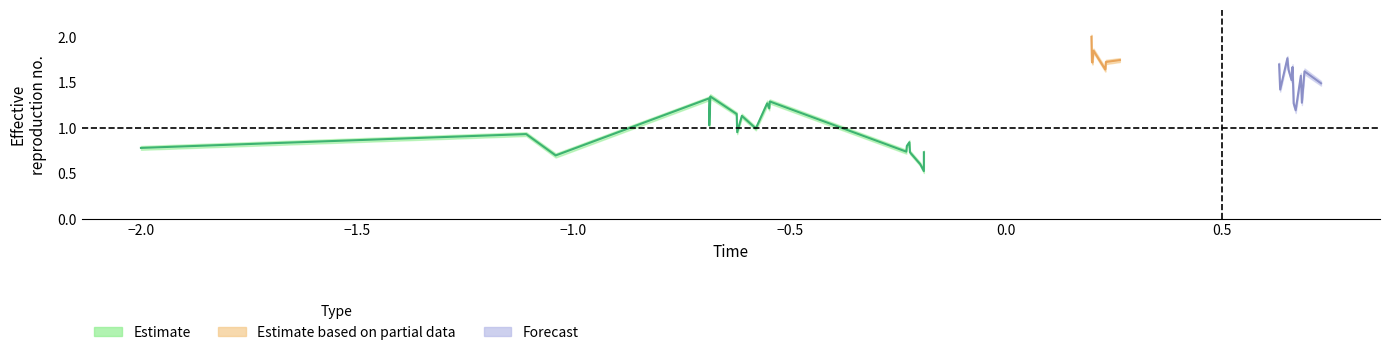

Rank the categories by time value from lowest to highest.

0, 1, 2, 3, 4, 5, 6, 7, 8, 9, 10, 11, 12, 13, 14, 15, 16, 17, 18, 19, 20, 21, 22, 23, 24, 25, 26, 27, 28, 29, 30, 31, 32, 33, 34, 35, 36, 37, 38, 39